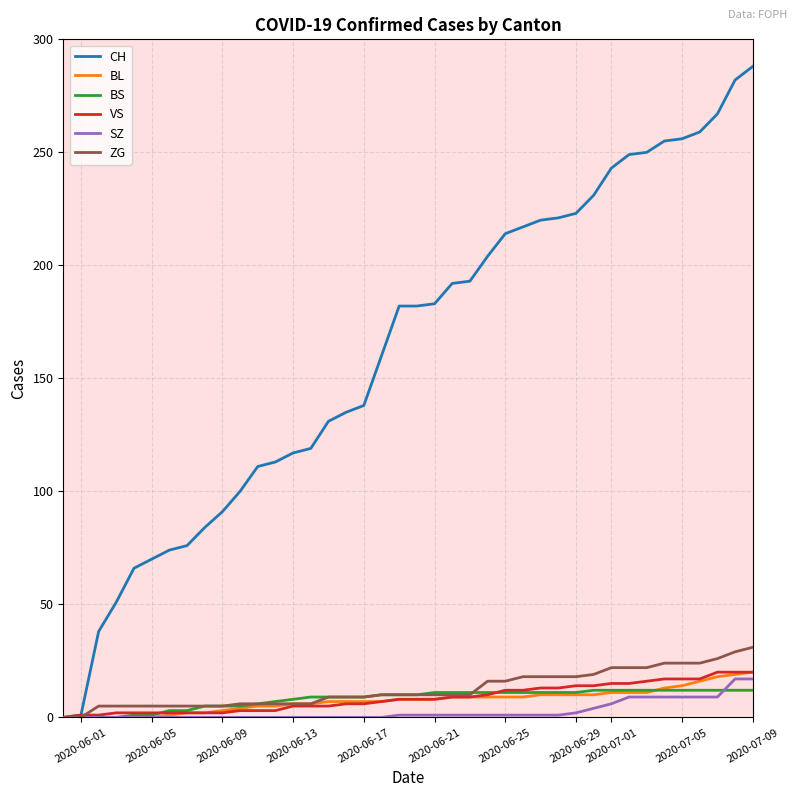

What is the maximum value shown in the chart?

288